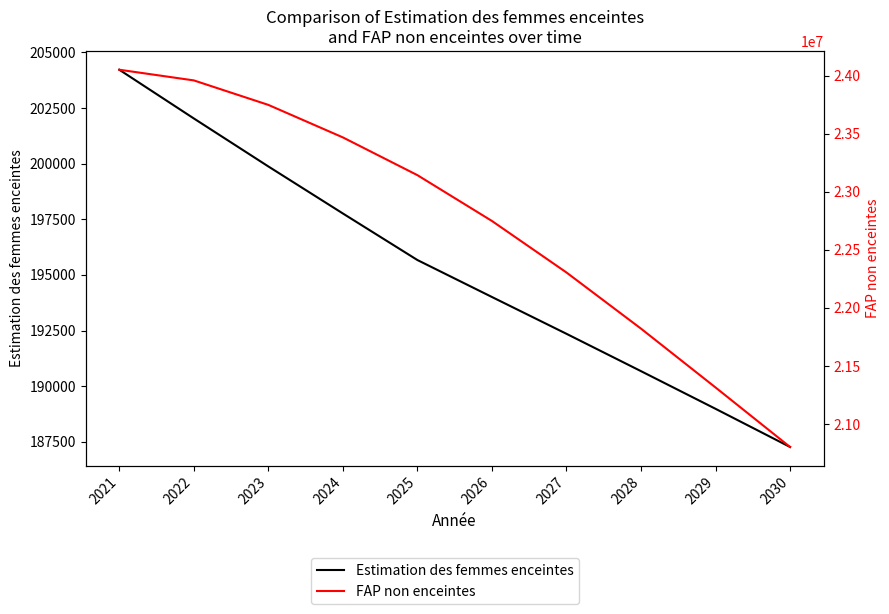

What is the spread (max minus min) of values at 2026?

22553985.2